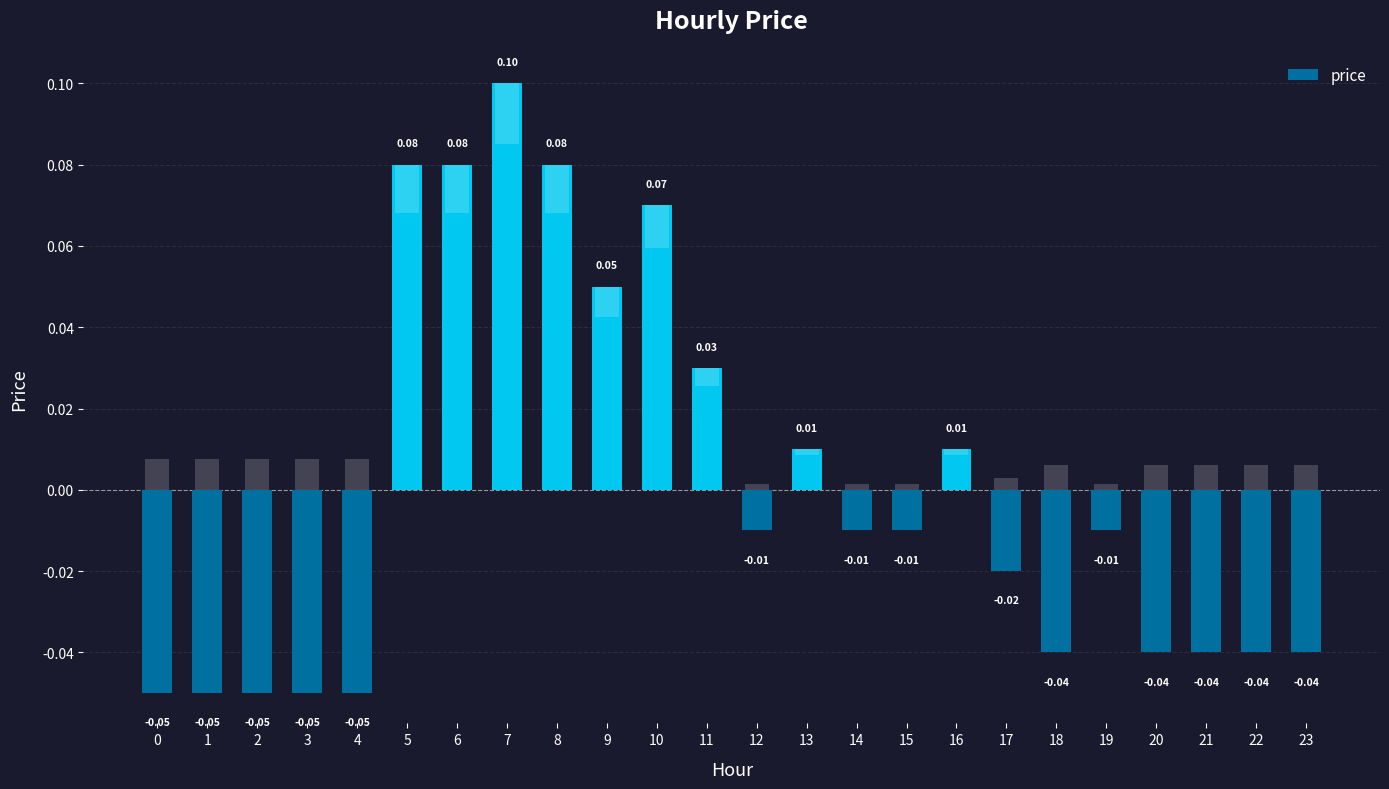

How many values exceed 0?

9